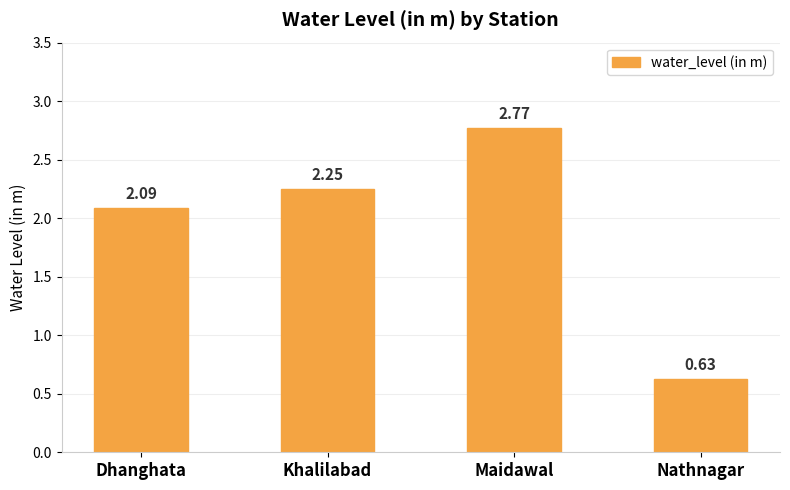

Rank the categories by value from lowest to highest.

Nathnagar, Dhanghata, Khalilabad, Maidawal